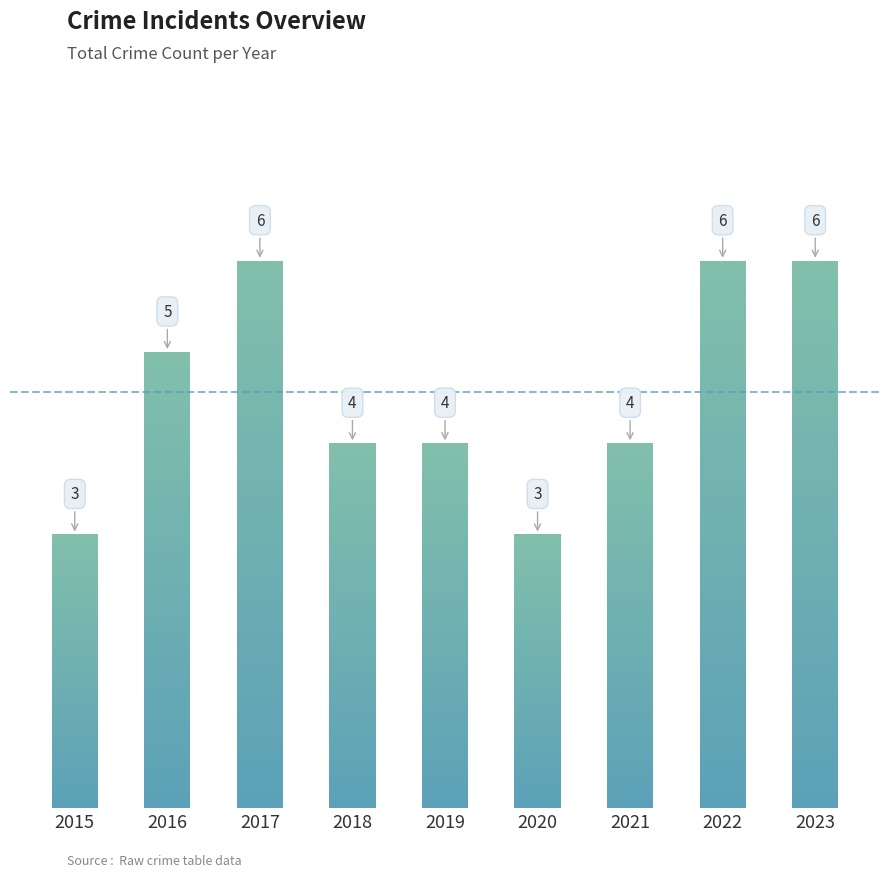

List the labels in order of value, largest first.

2017, 2022, 2023, 2016, 2018, 2019, 2021, 2015, 2020